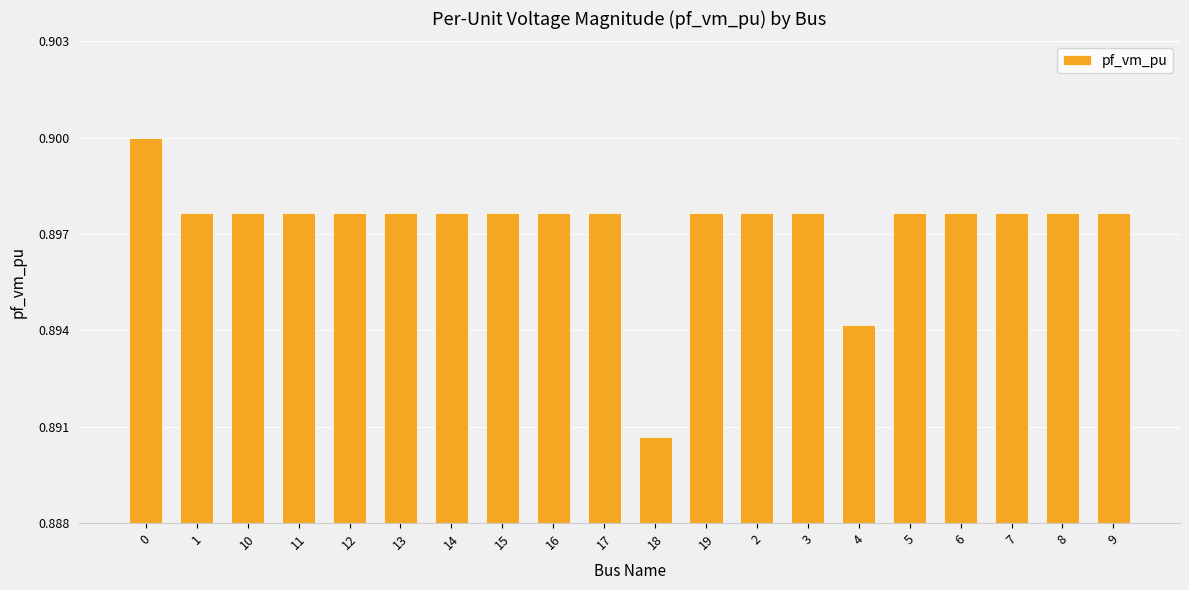

What is the label of the 19th bar from the right?

1